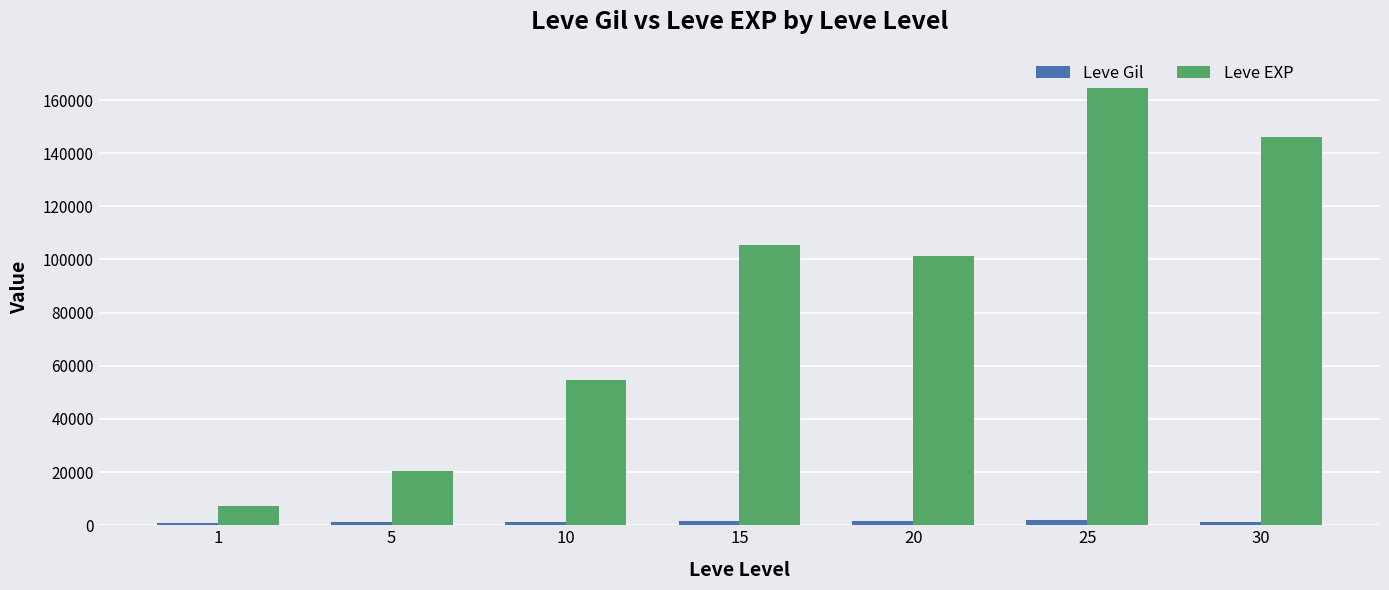

Which series has the largest total across all categories?

Leve EXP